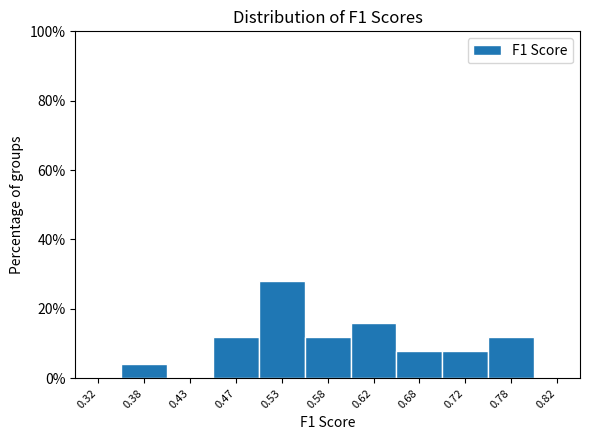

Reading left to right, transcribe this chart: for each bar, give the range it covers on the x-axis and its height. The values are not printed on the chart, so give them approximately, as read against the axis.

0.30 to 0.35: 0
0.35 to 0.40: 4
0.40 to 0.45: 0
0.45 to 0.50: 12
0.50 to 0.55: 28
0.55 to 0.60: 12
0.60 to 0.65: 16
0.65 to 0.70: 8
0.70 to 0.75: 8
0.75 to 0.80: 12
0.80 to 0.85: 0